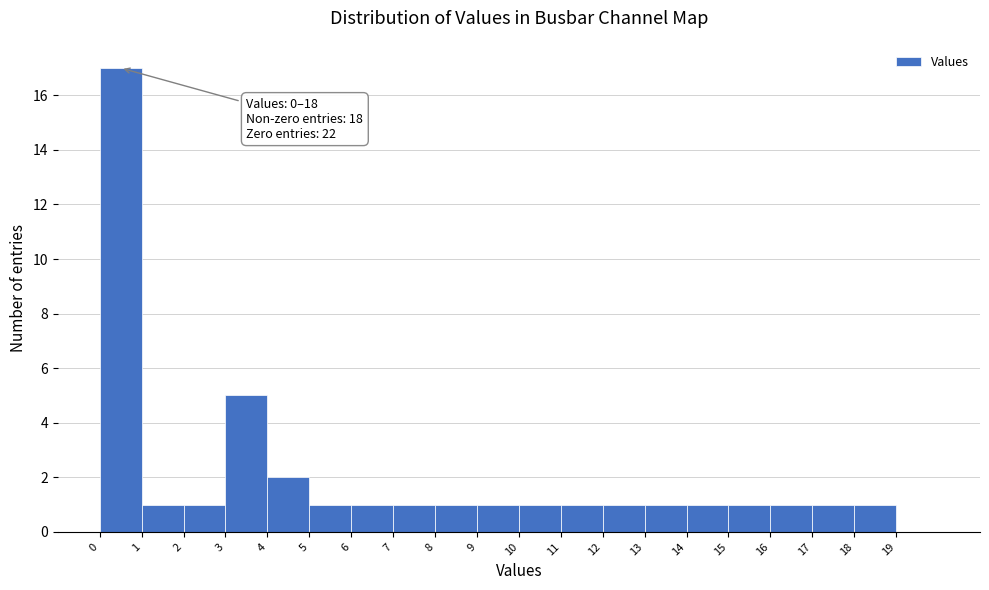

Which range on the x-axis has the tallest bar?

0 to 1